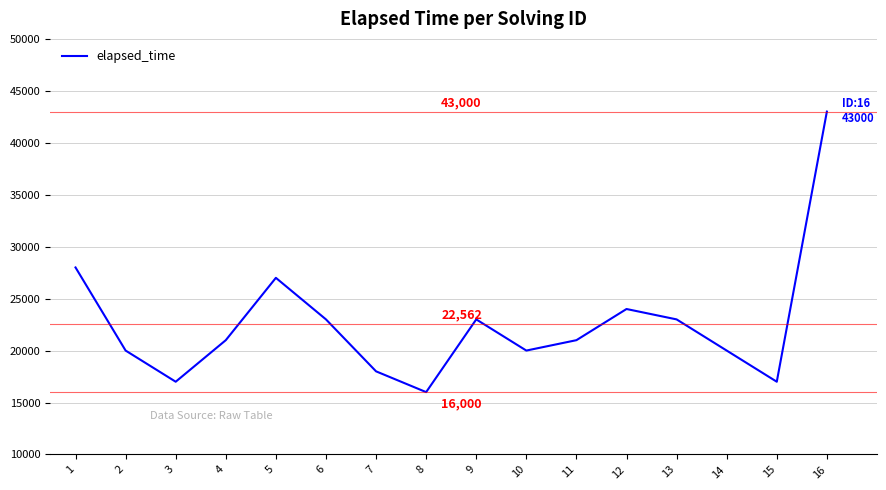

What is the change in value from 6 to 14?

-3000